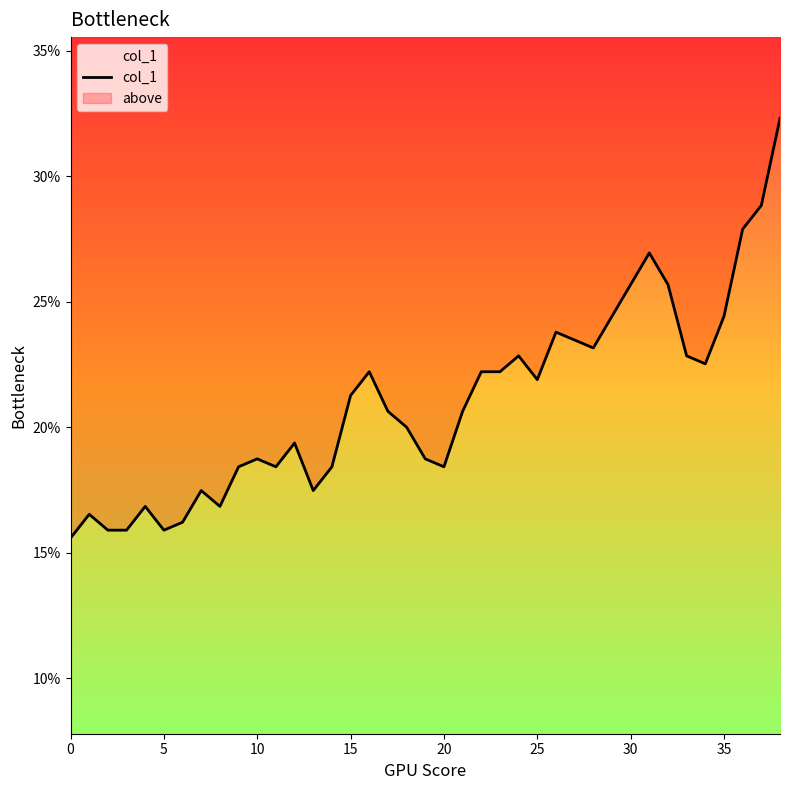

What is the greatest value displayed?

0.3